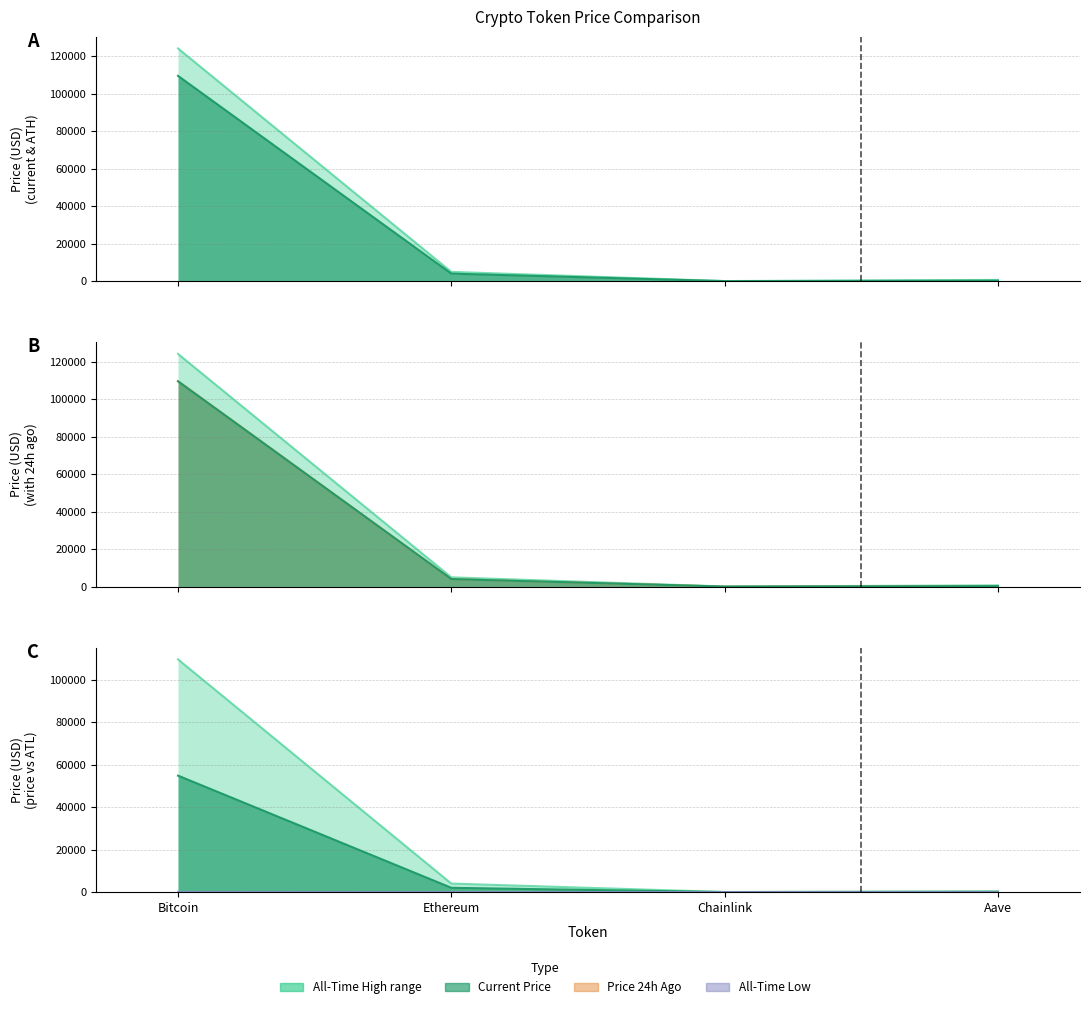

True or false: price24hAgo has more than 1 points higher than both neighbors.

False